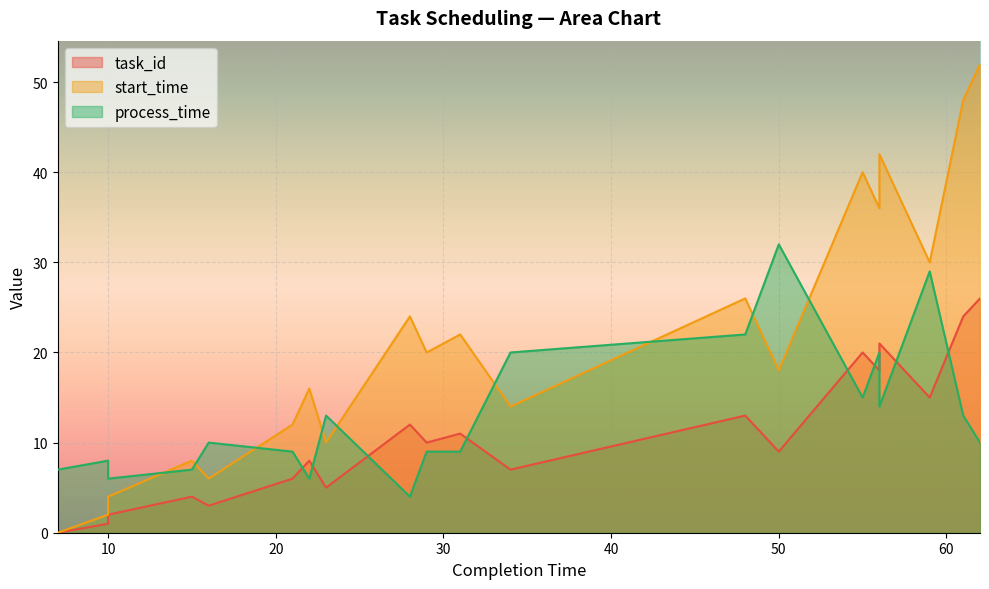

True or false: process_time has a value of 4 at 34.

False